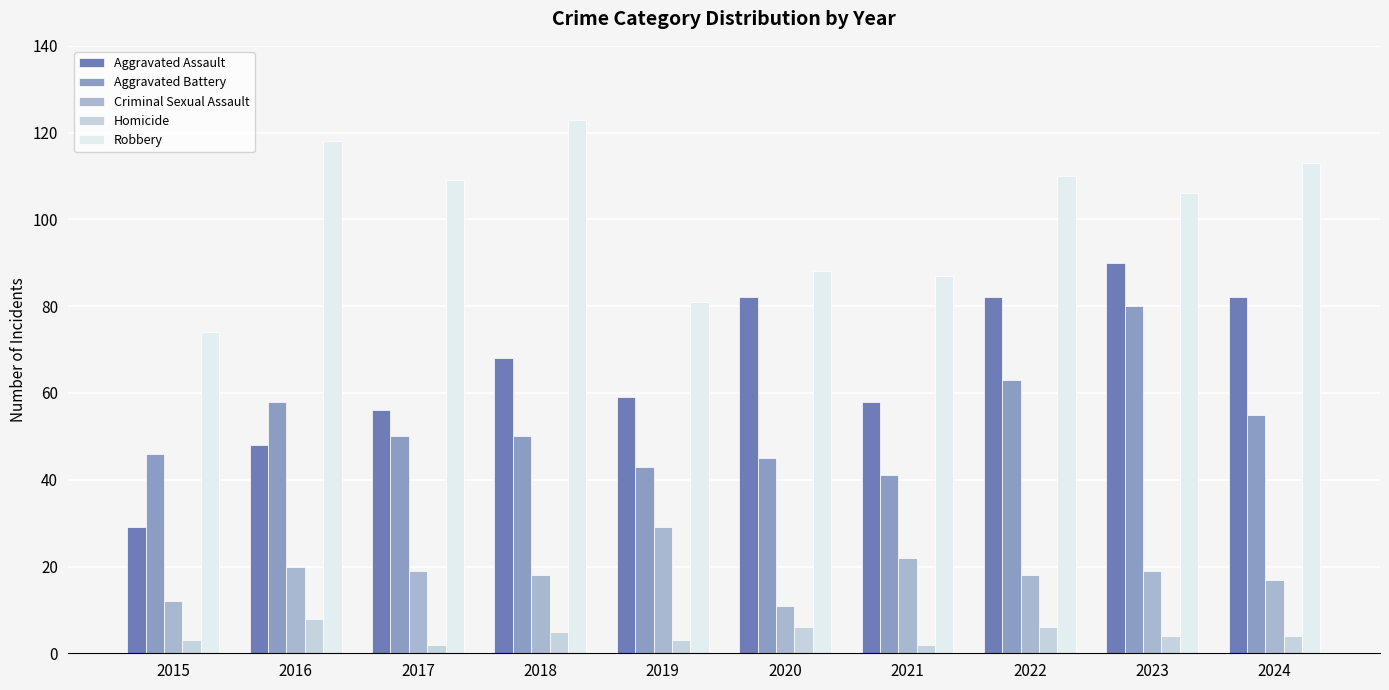

Which series has the widest spread of values?

Aggravated Assault